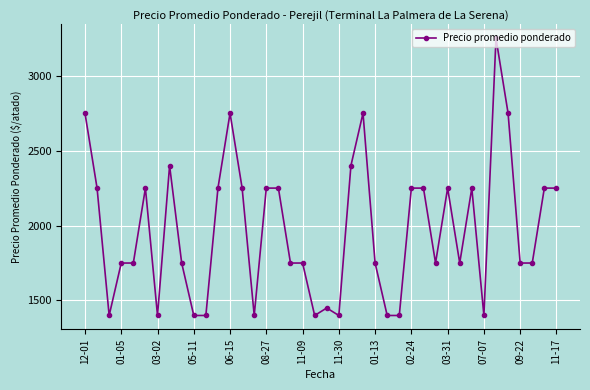

True or false: there are more than 0 points higher than both neighbors.

True